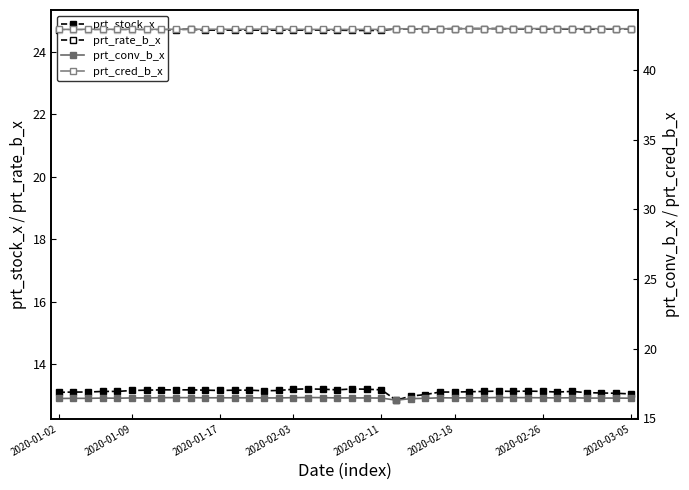

How many interior local valleys does the prt_rate_b_x series have?

1